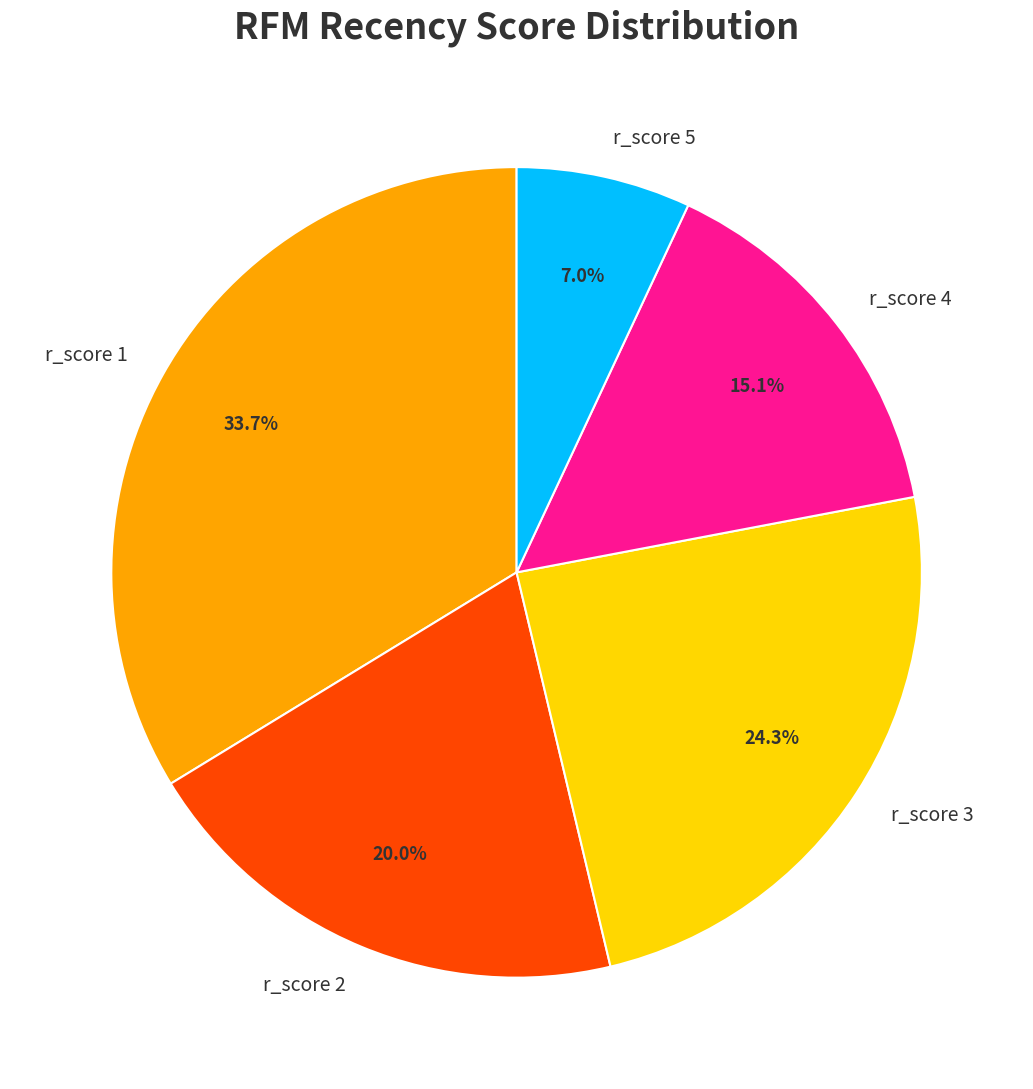

Count the number of slices in the pie.

5